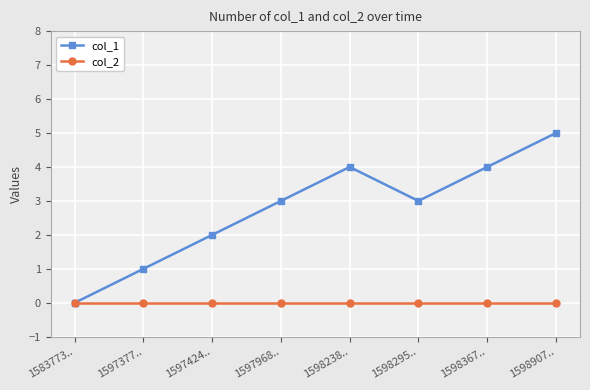

How many interior local peaks does the col_1 series have?

1